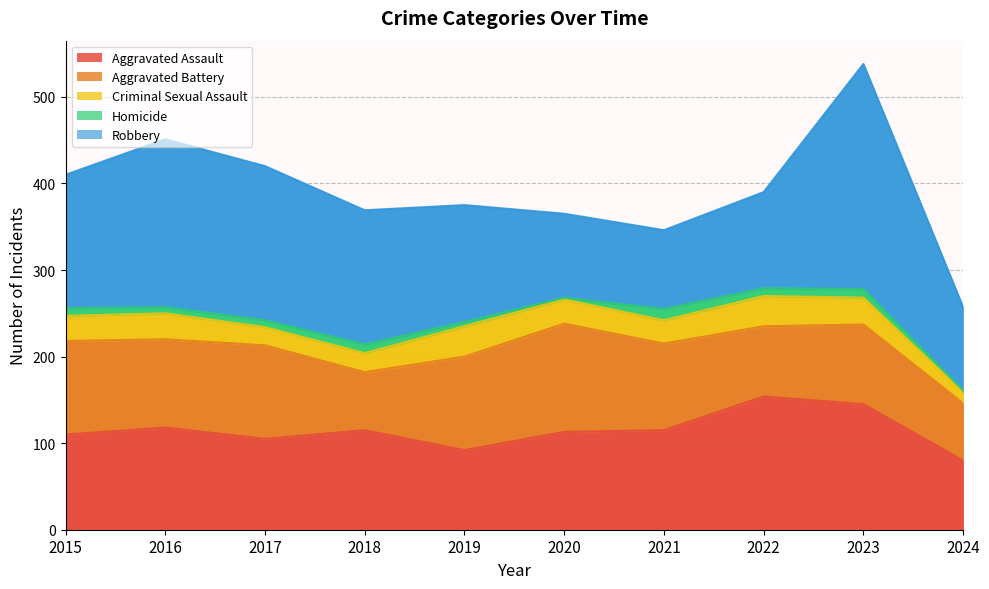

Rank the series at 2018 from highest to lowest value.

Robbery, Aggravated Assault, Aggravated Battery, Criminal Sexual Assault, Homicide